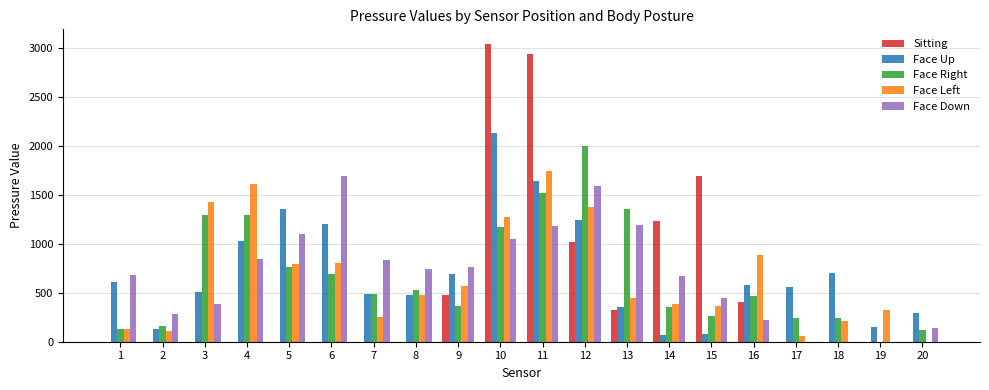

The value of Face Right at 18 is 89. True or false?

False